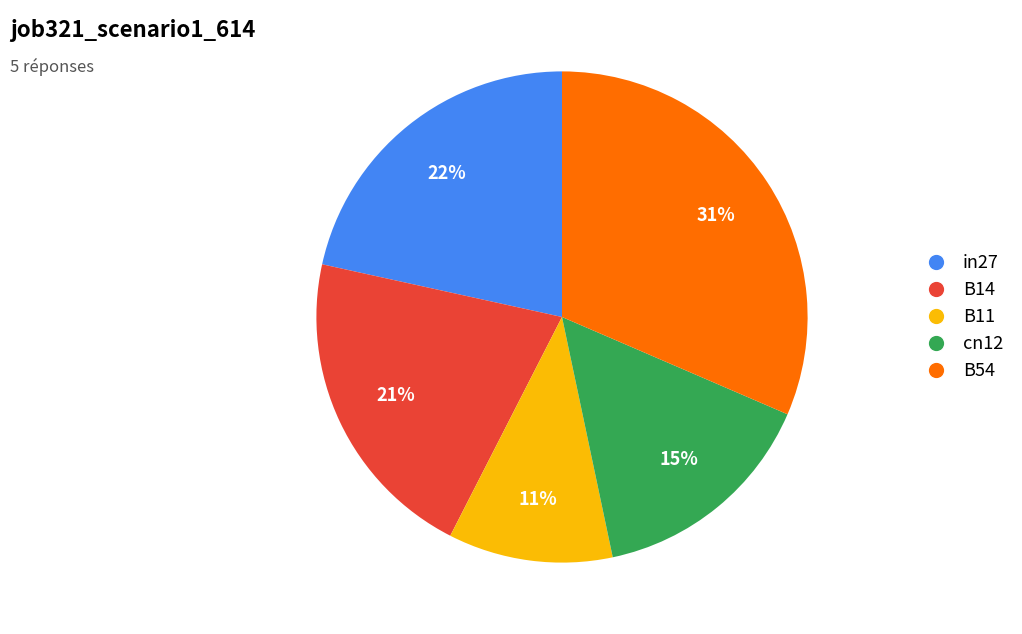

To the nearest percent, what is the average slice percentage?

20%